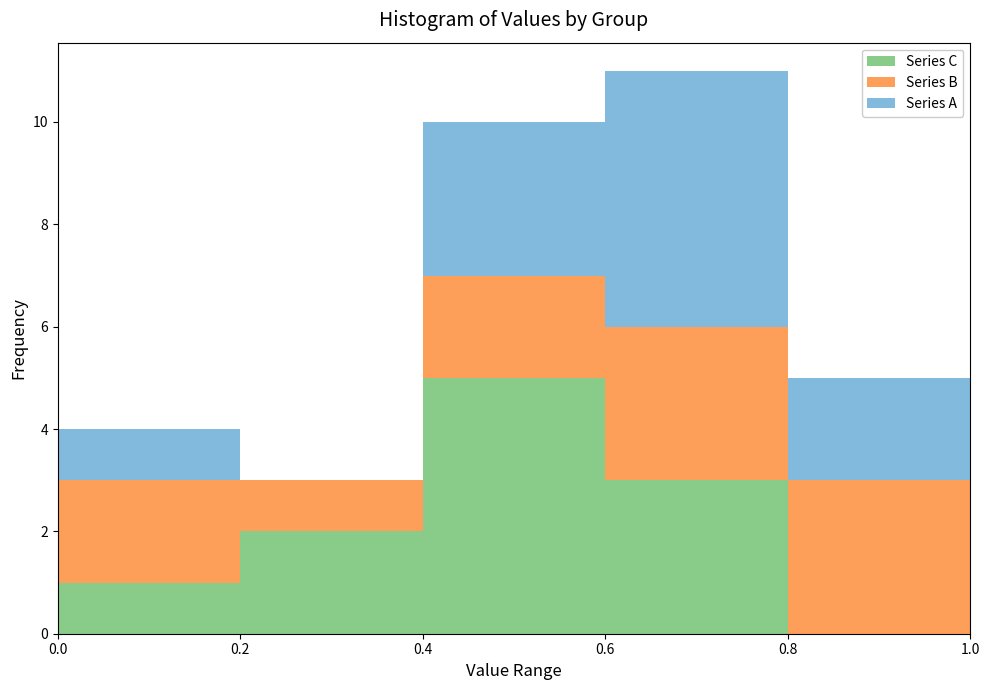

Which range on the x-axis has the tallest stacked bar (by total height)?

0.6 to 0.8